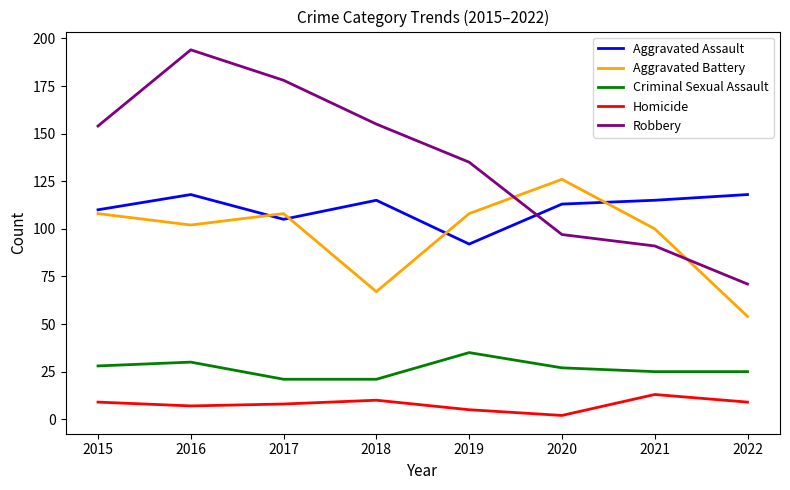

What is the sum of the Aggravated Assault values at 2022 and 2021?

233